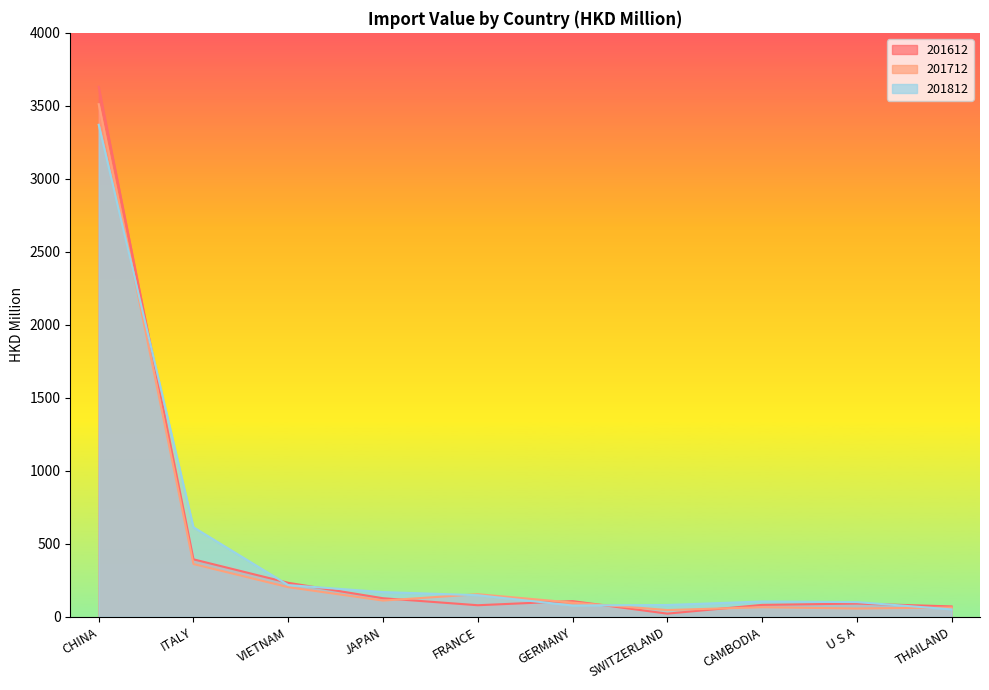

Rank the series by their average value, from highest to lowest.

201812, 201612, 201712